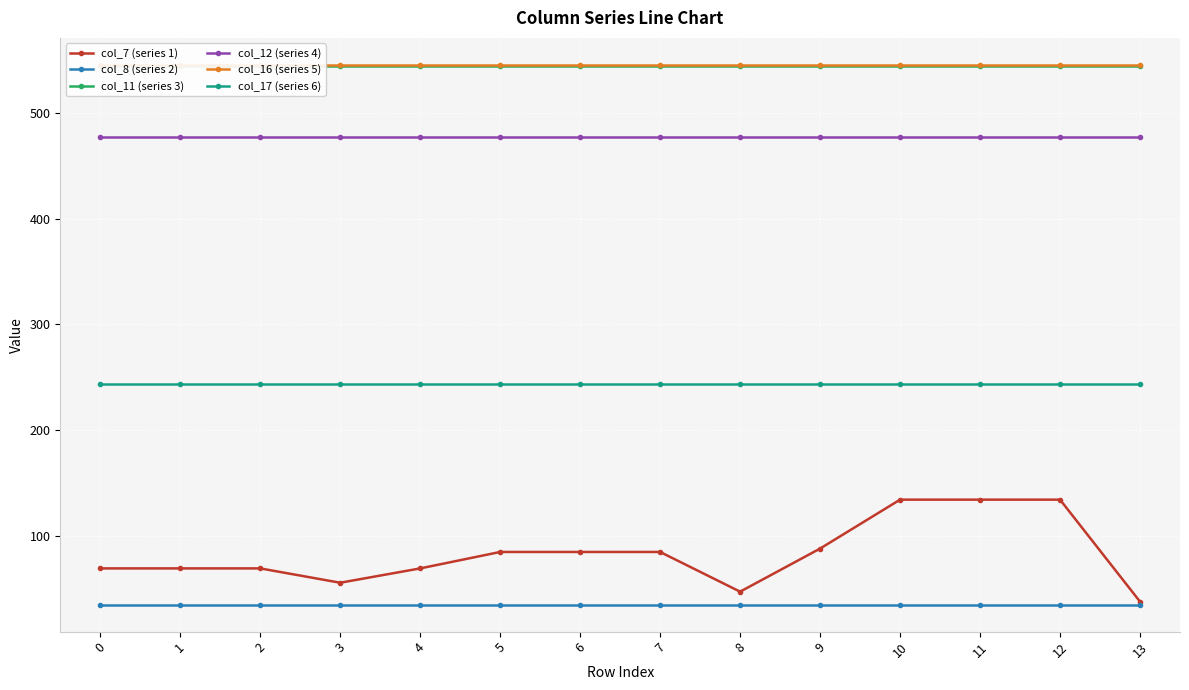

True or false: col_11 (series 3) and col_16 (series 5) intersect in this chart.

False